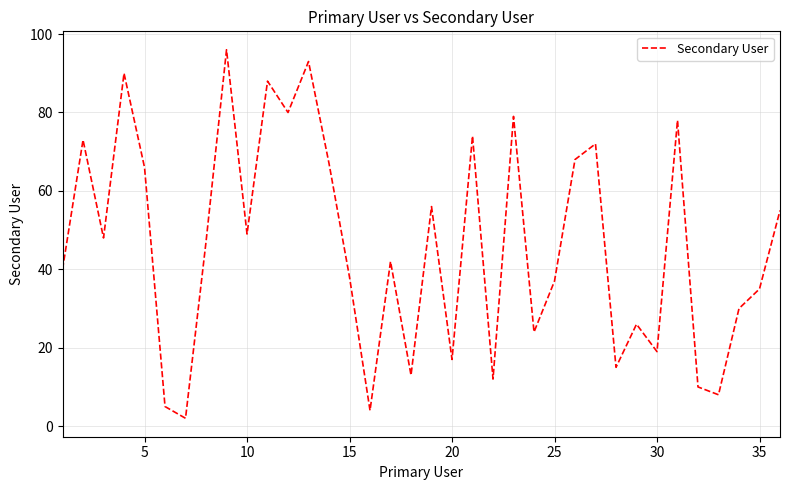

What is the difference between the maximum and minimum values?

94